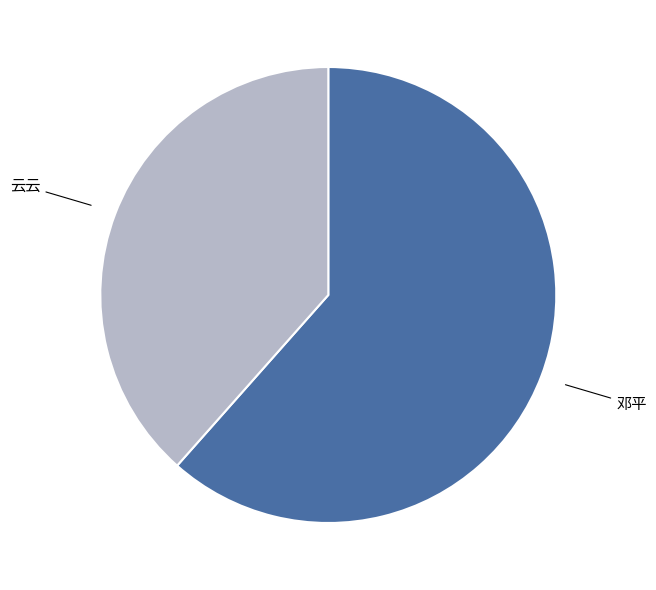

Rank the categories by value from highest to lowest.

邓平, 云云